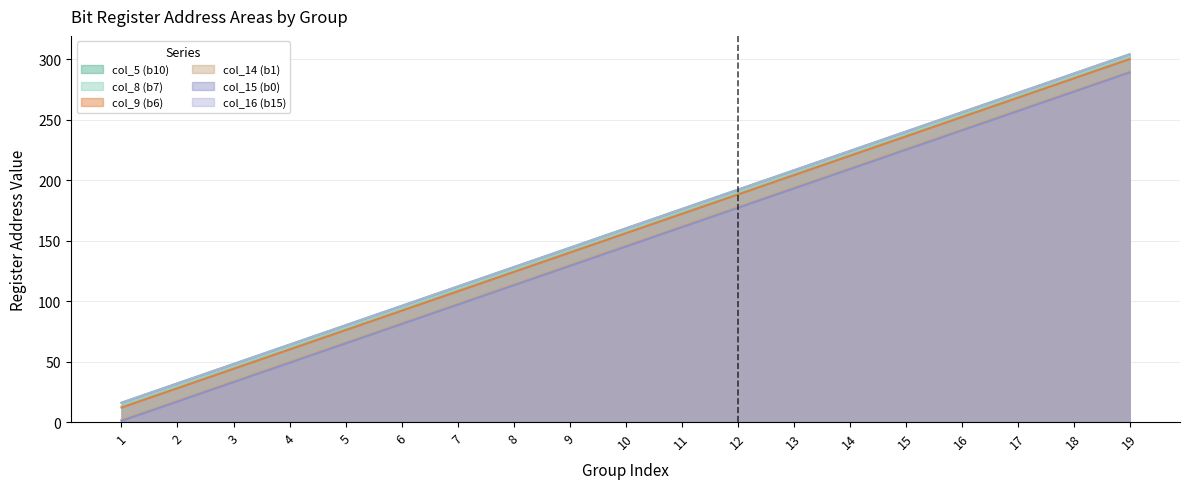

What is the value of the col_16 (b15) point at the 19th from the left?

304